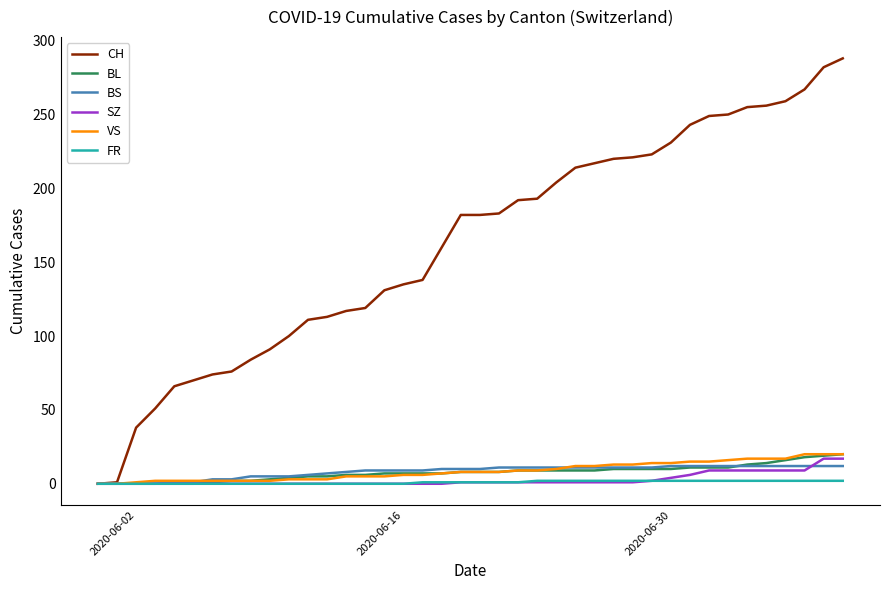

Which series has the widest spread of values?

CH